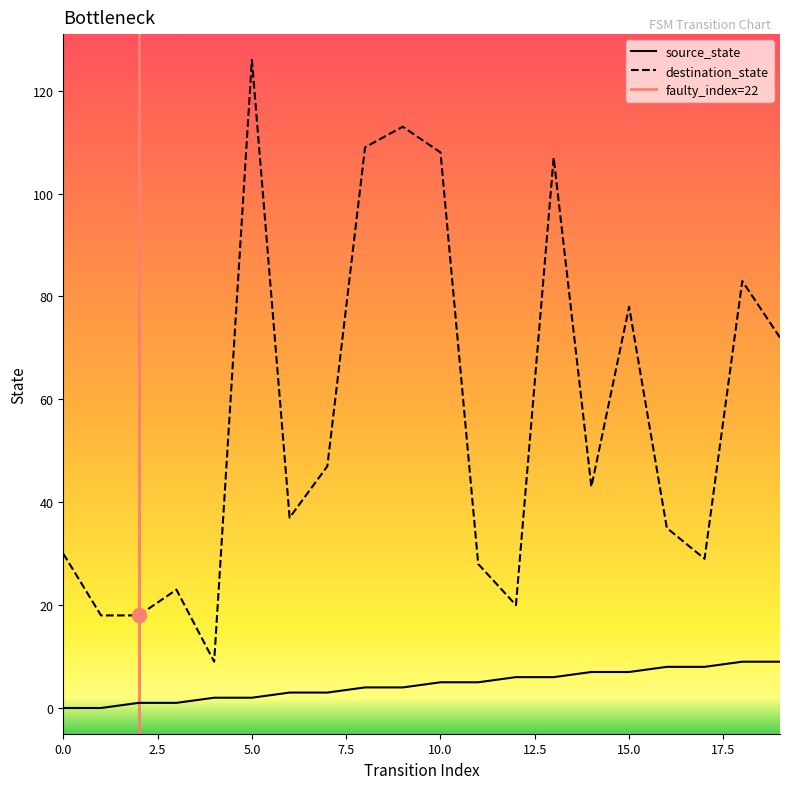

True or false: destination_state and source_state cross at least once.

False